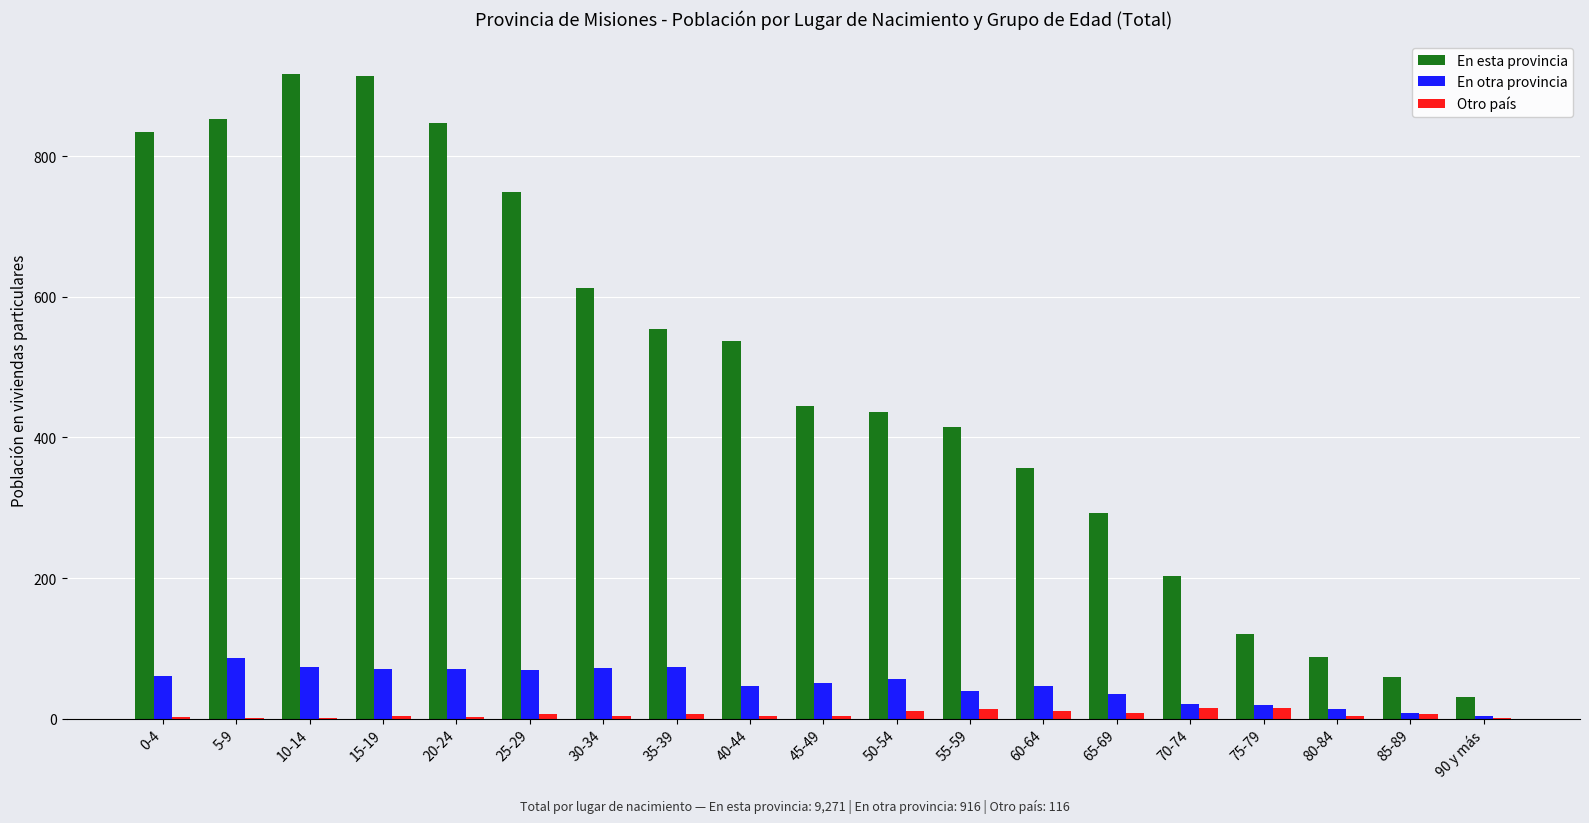

What is the total value across all series at 70-74?

239